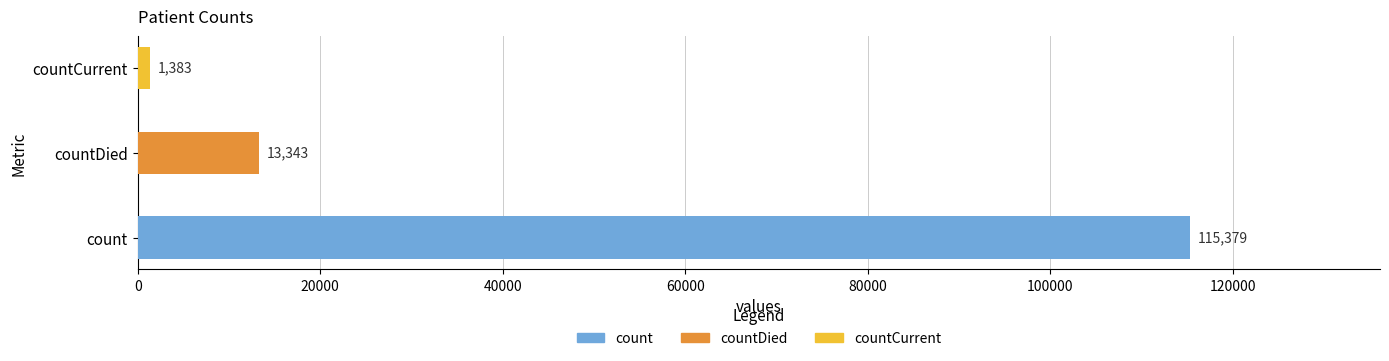

Rank the categories by value from lowest to highest.

countCurrent, countDied, count